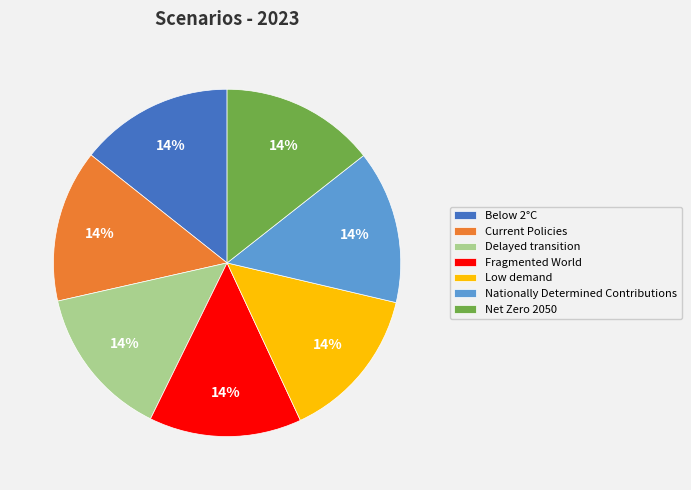

The Below 2°C slice represents 27% of the pie. True or false?

False